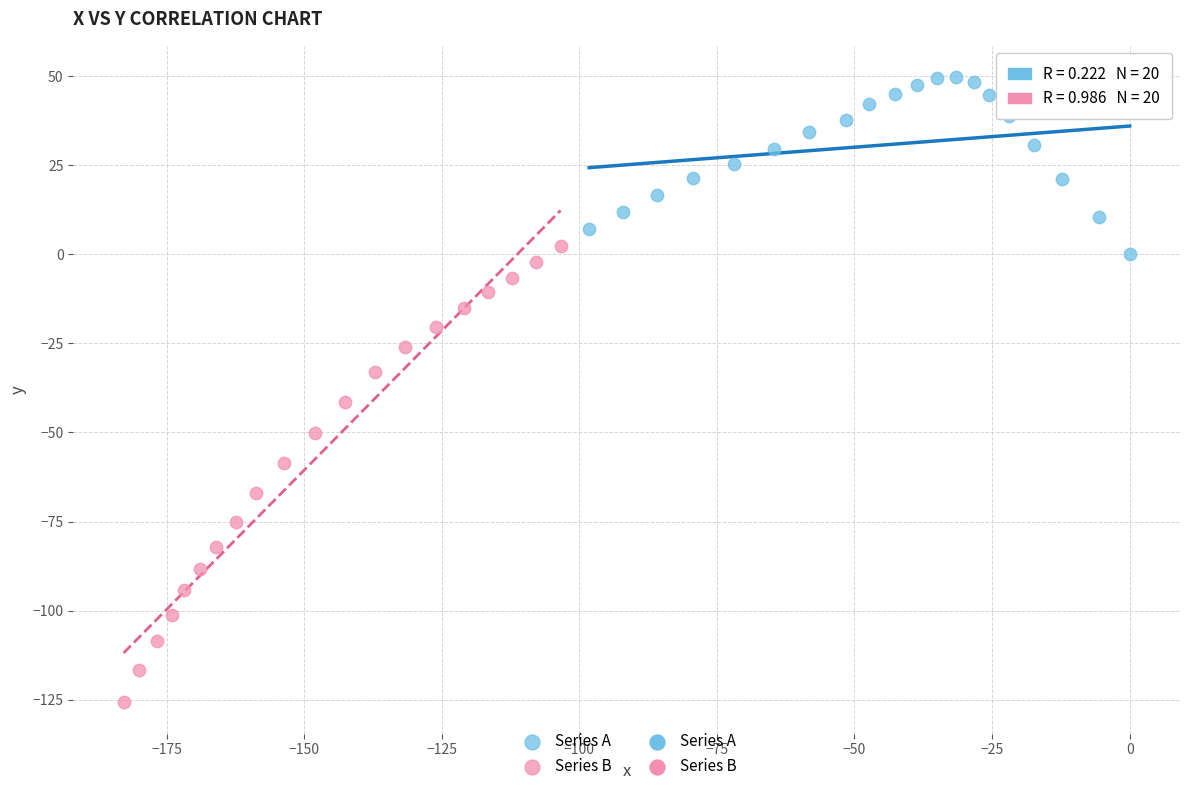

Which series reaches the minimum Y coordinate?

Series B